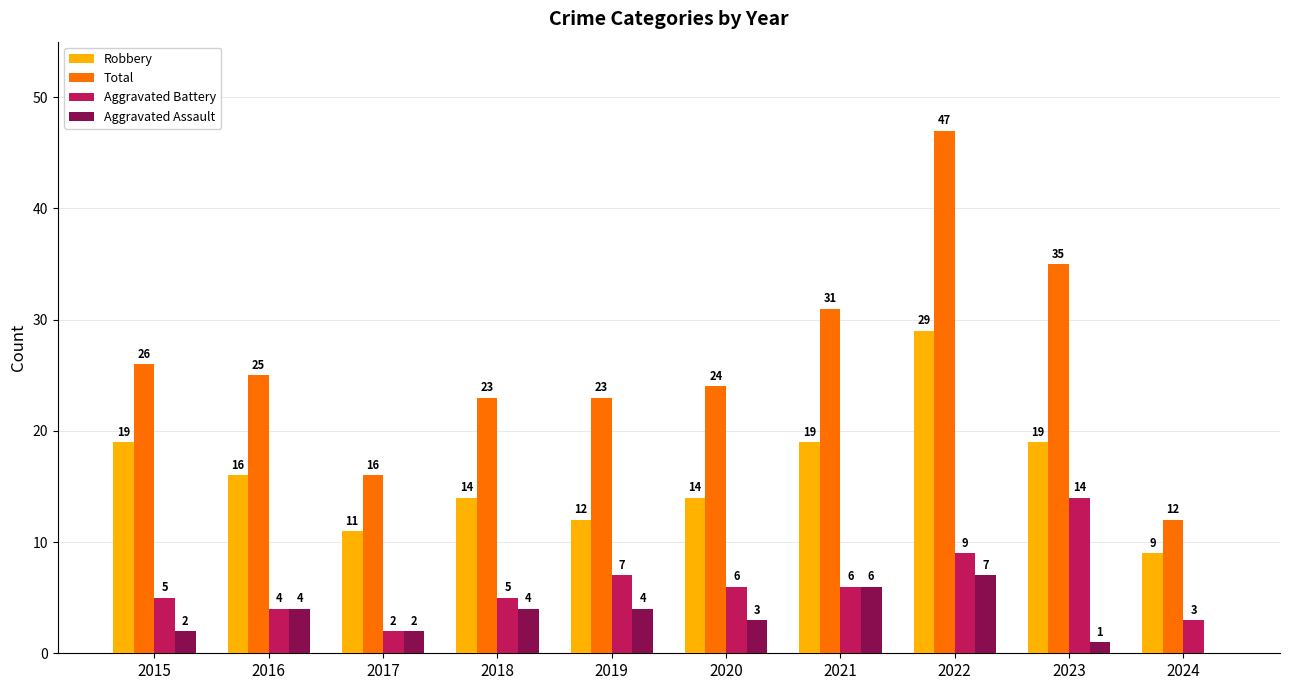

What is the sum of all Total values?

262